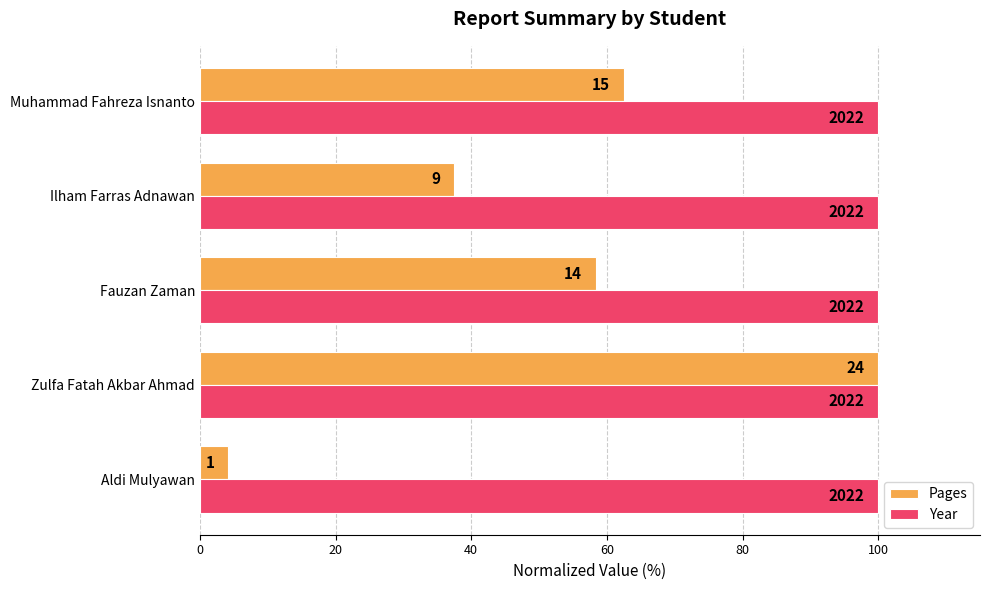

List the series in order of their peak value, lowest first.

Year, Pages